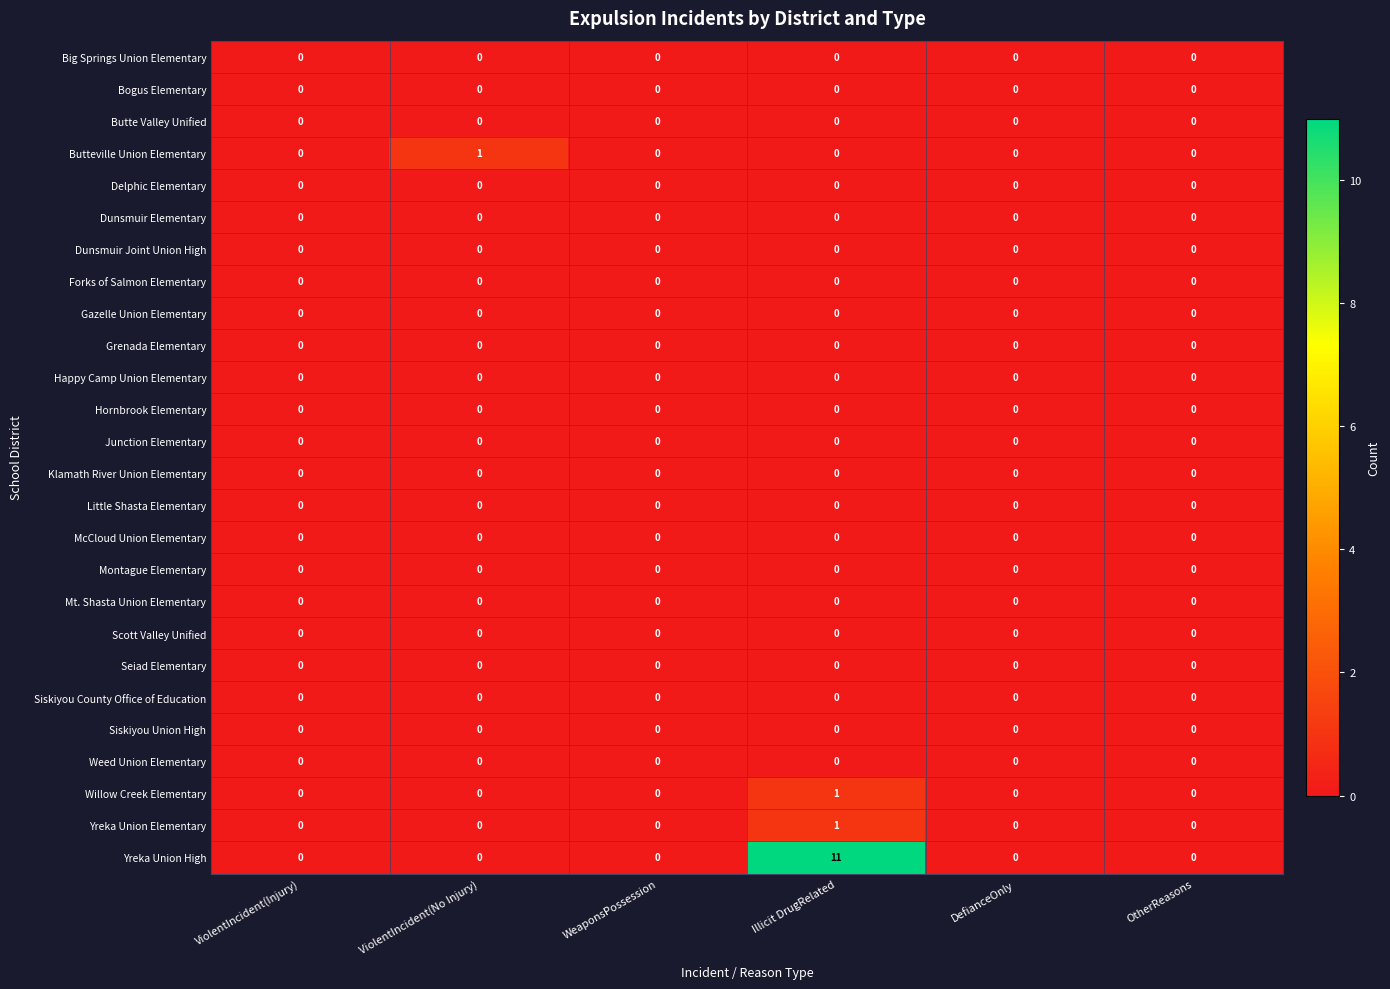

At which category does the chart reach its peak across all series?

Illicit DrugRelated